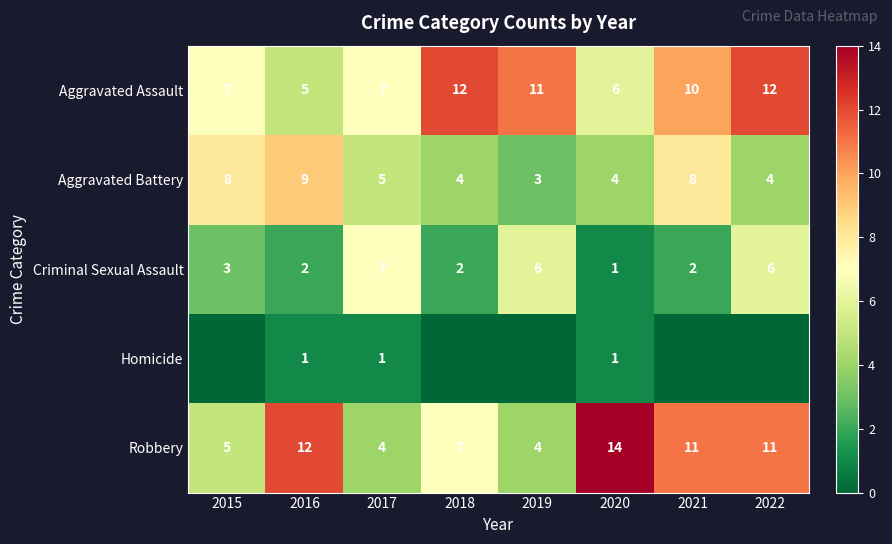

What is the total value across all series at 2015?

23